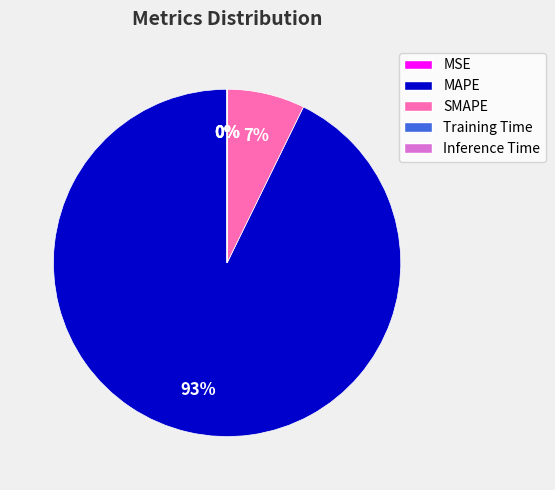

To the nearest percent, what percentage of the pie is SMAPE?

7%